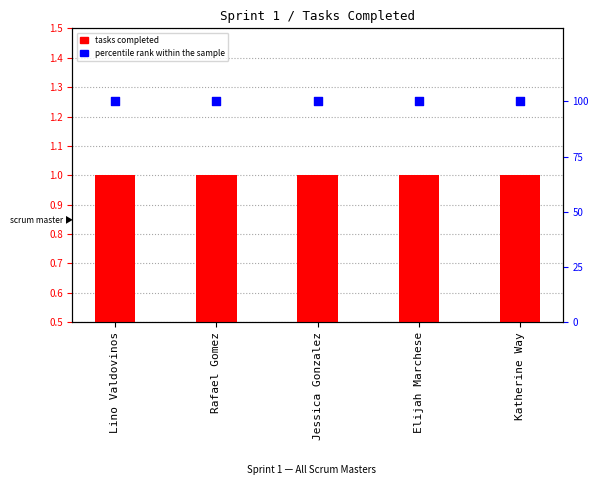

What is the total value across all series at Rafael Gomez?

101